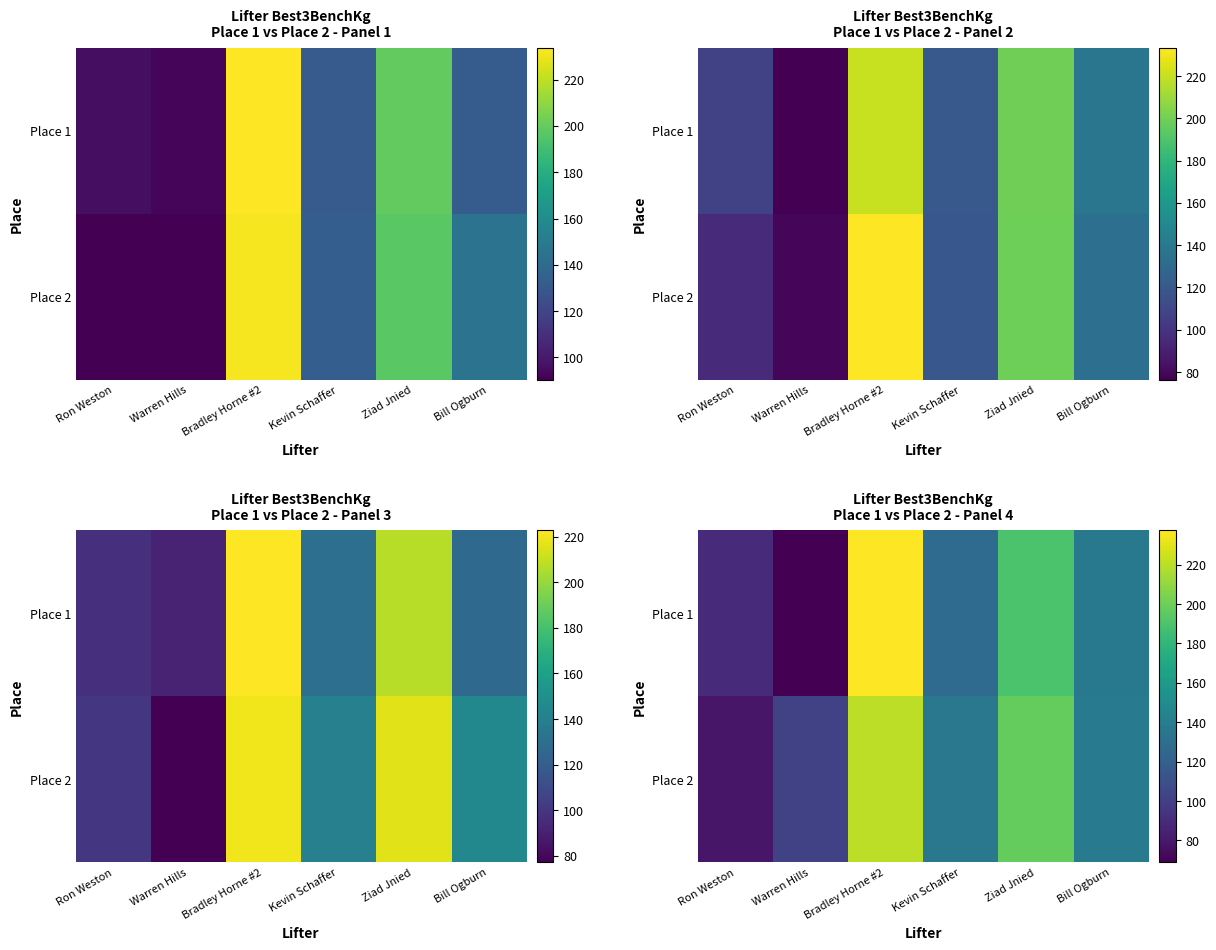

True or false: Place 1 has a value of 68.9 at Warren Hills.

True